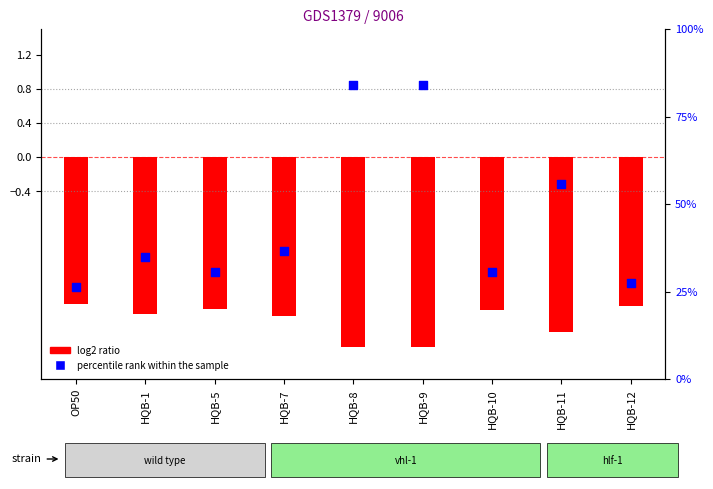

Which series contains the highest Y value?

percentile rank within the sample